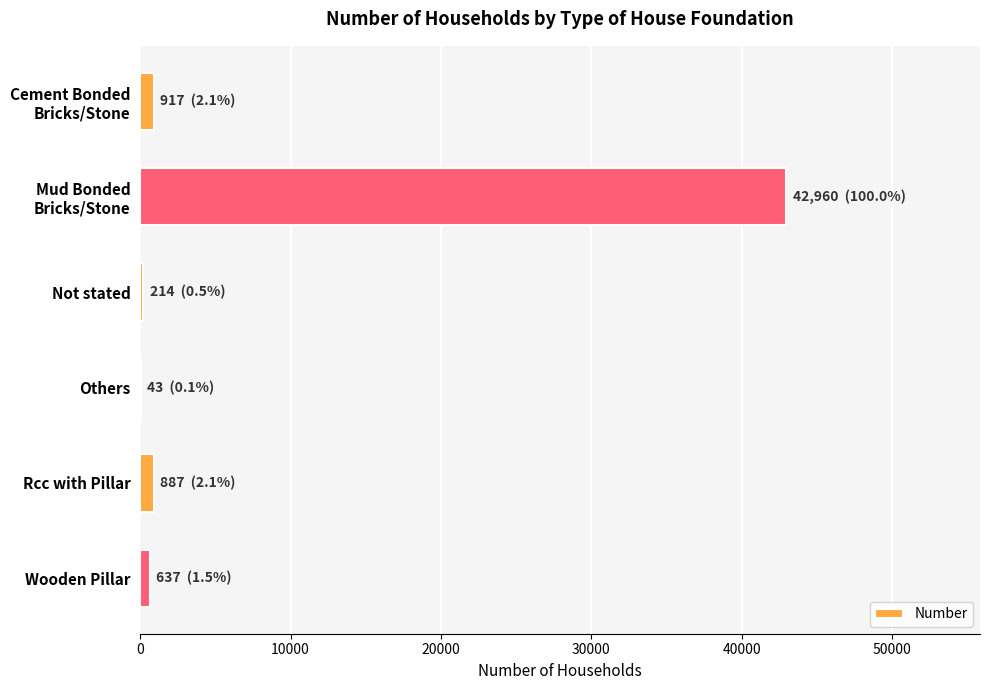

What is the sum of all values?

45658